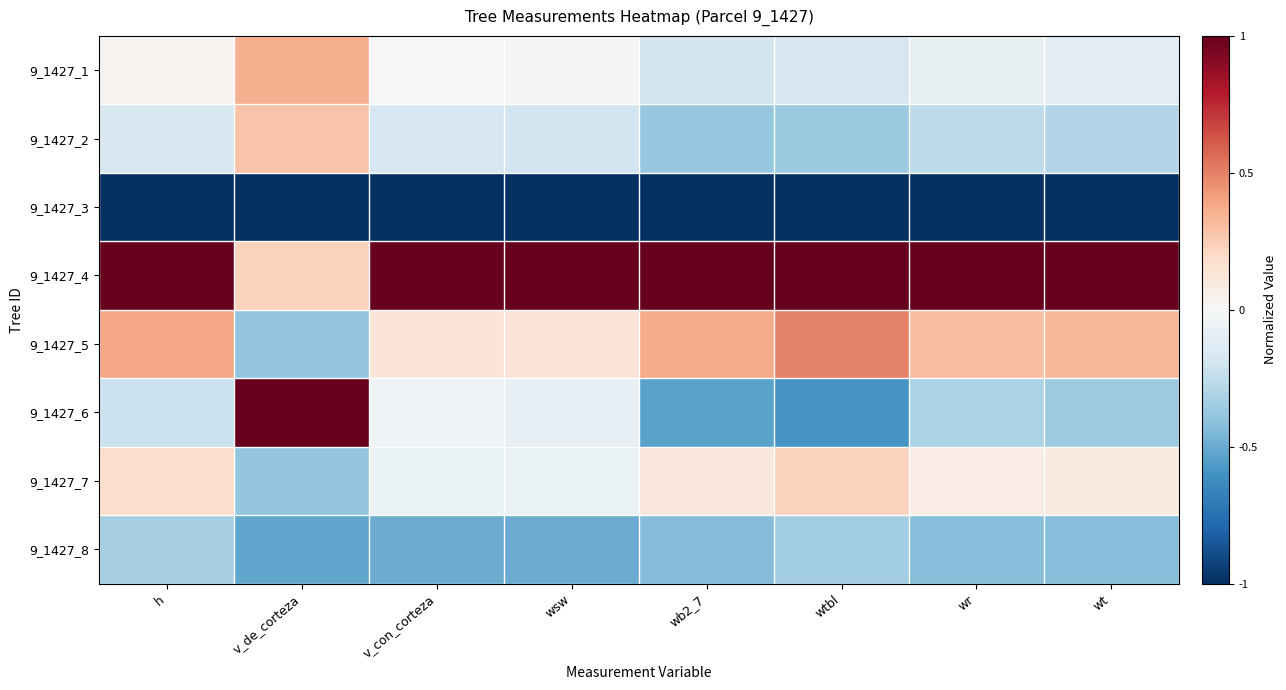

At which category is the sum across all series the highest?

h